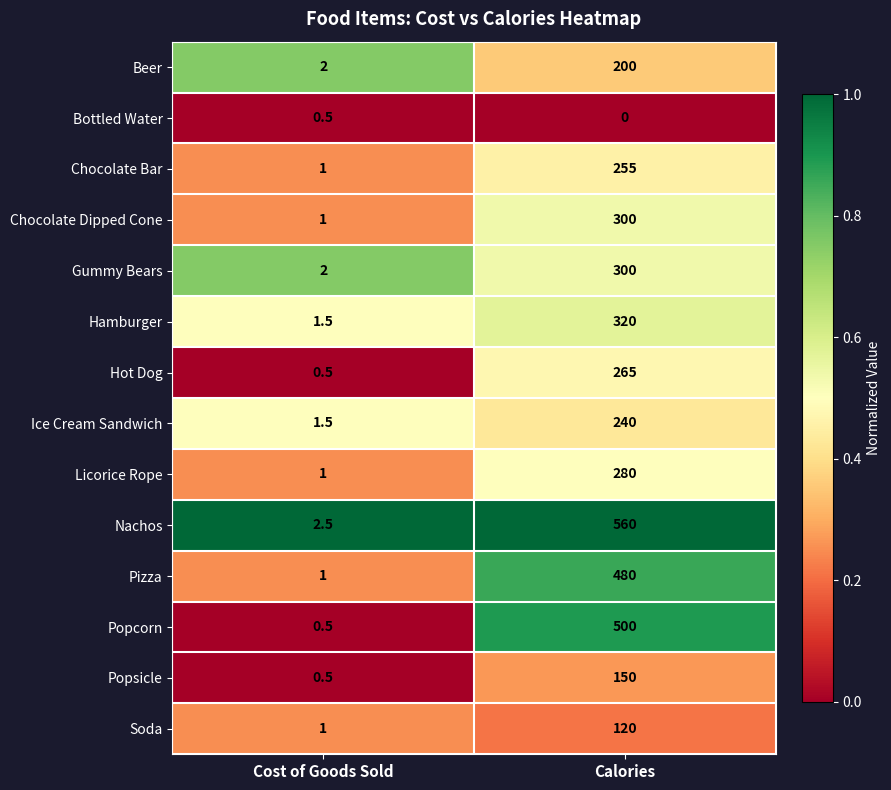

The value of Chocolate Bar at Calories is 255.0. True or false?

True